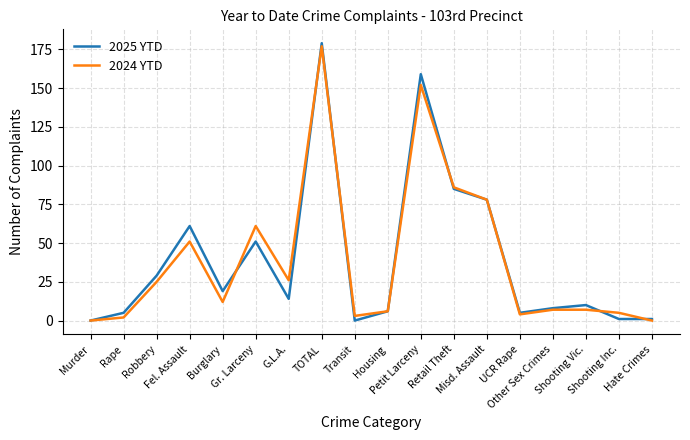

Which series has the widest spread of values?

2025 YTD